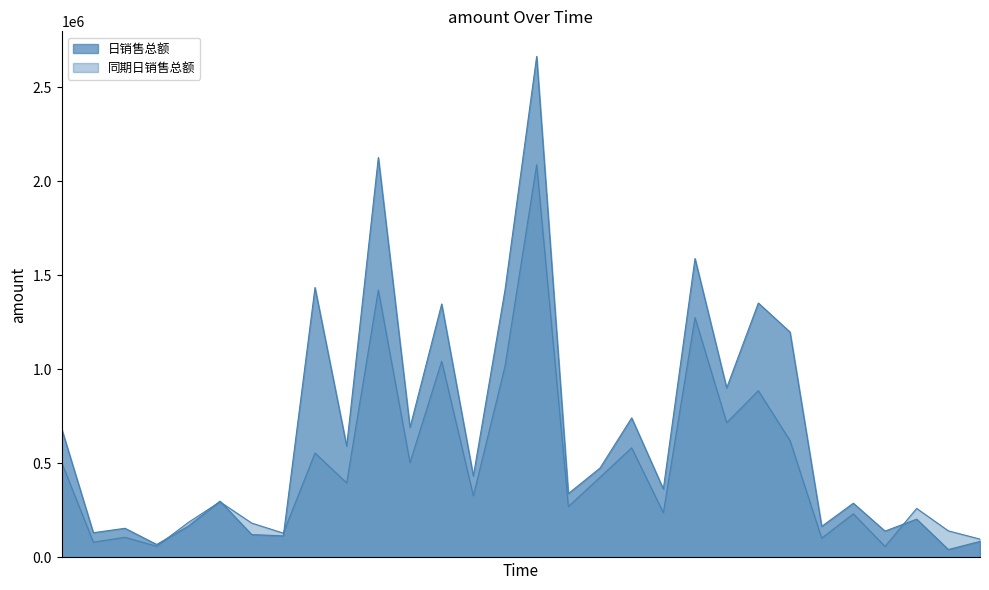

At which label does 日销售总额 first exceed 433099?

12-家庭用品